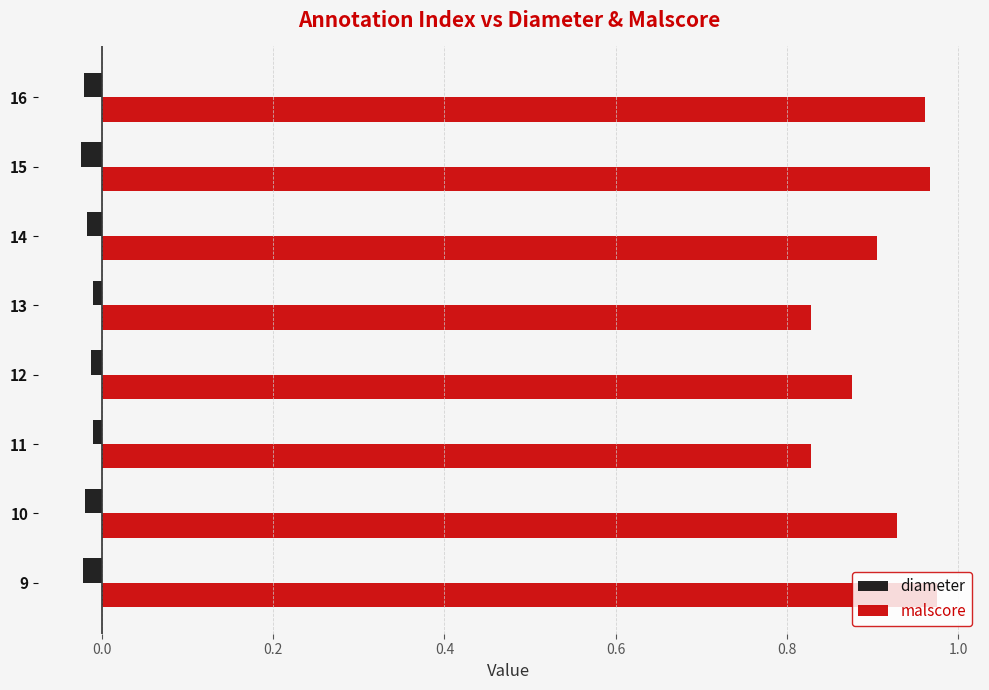

At how many categories does at least one series exceed 0?

8